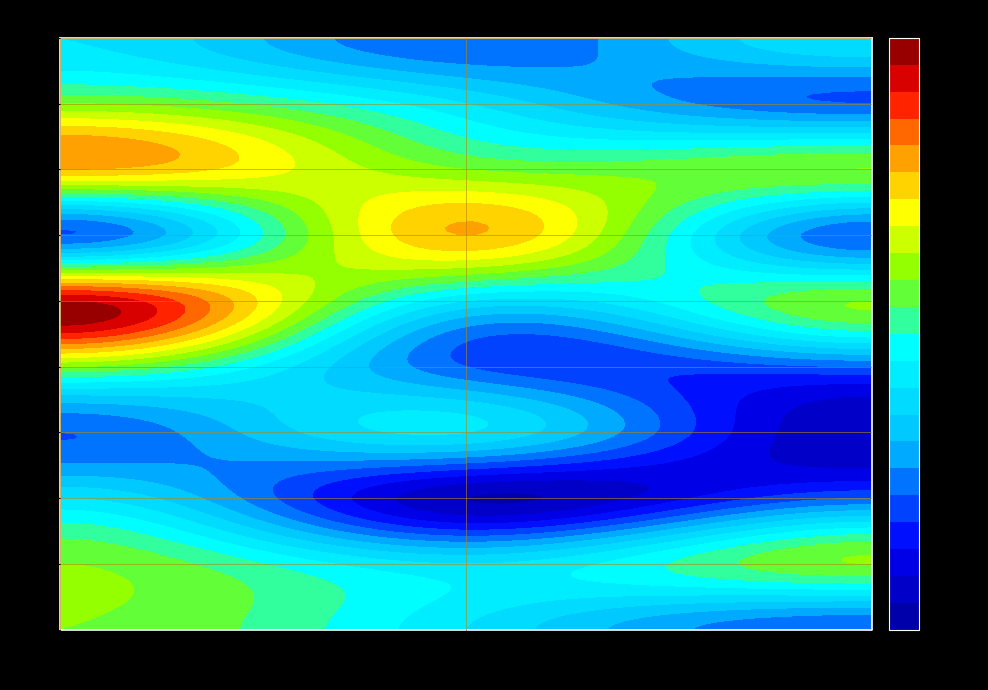

How many series are shown in this chart?

10